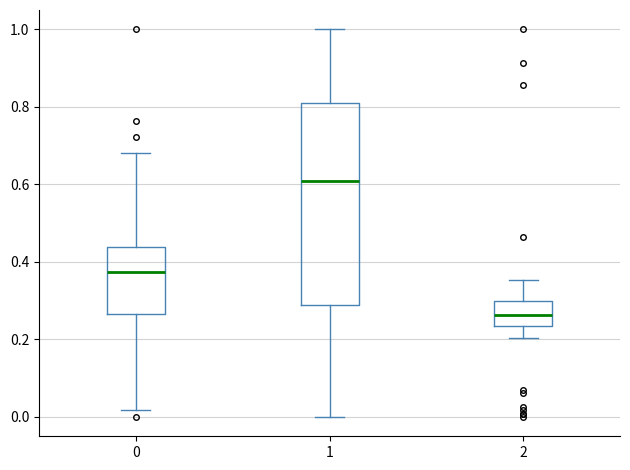

Reading left to right, transcribe this box plot: for each box, give where its median line is, the range the box spans, and where its two whiskers end, as read against the y-axis. The values are not printed on the chart, so give them approximately, as read against the axis.

0: median 0.38, box 0.26 to 0.44, whiskers 0.02 to 0.68
1: median 0.60, box 0.28 to 0.80, whiskers 0.00 to 1.00
2: median 0.26, box 0.24 to 0.30, whiskers 0.20 to 0.36